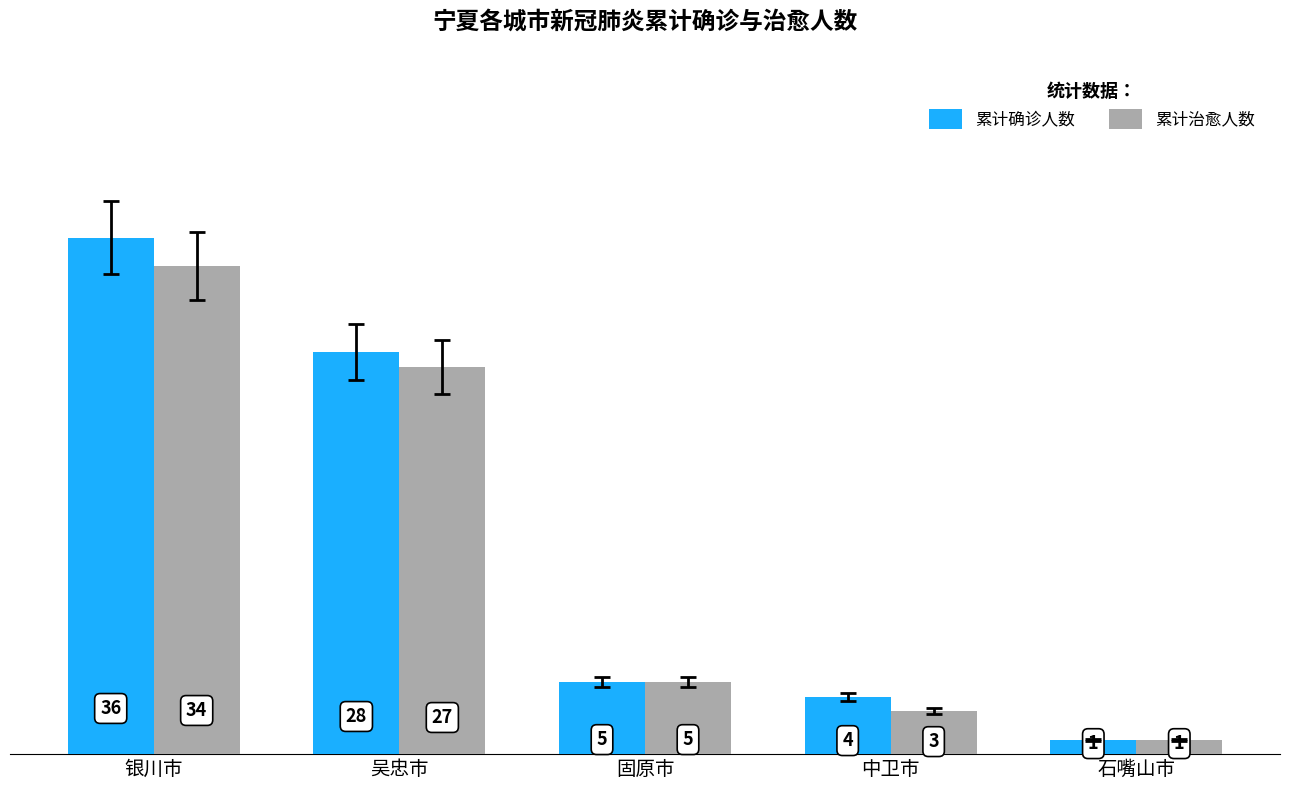

List the labels in order of 累计确诊人数 value, largest first.

银川市, 吴忠市, 固原市, 中卫市, 石嘴山市